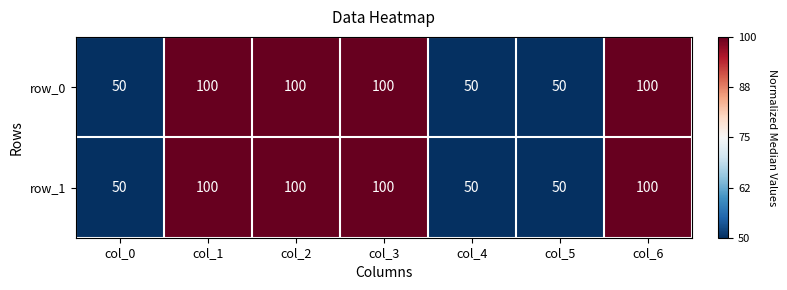

What value does the row_0 series have at col_3, to the nearest 5?

100